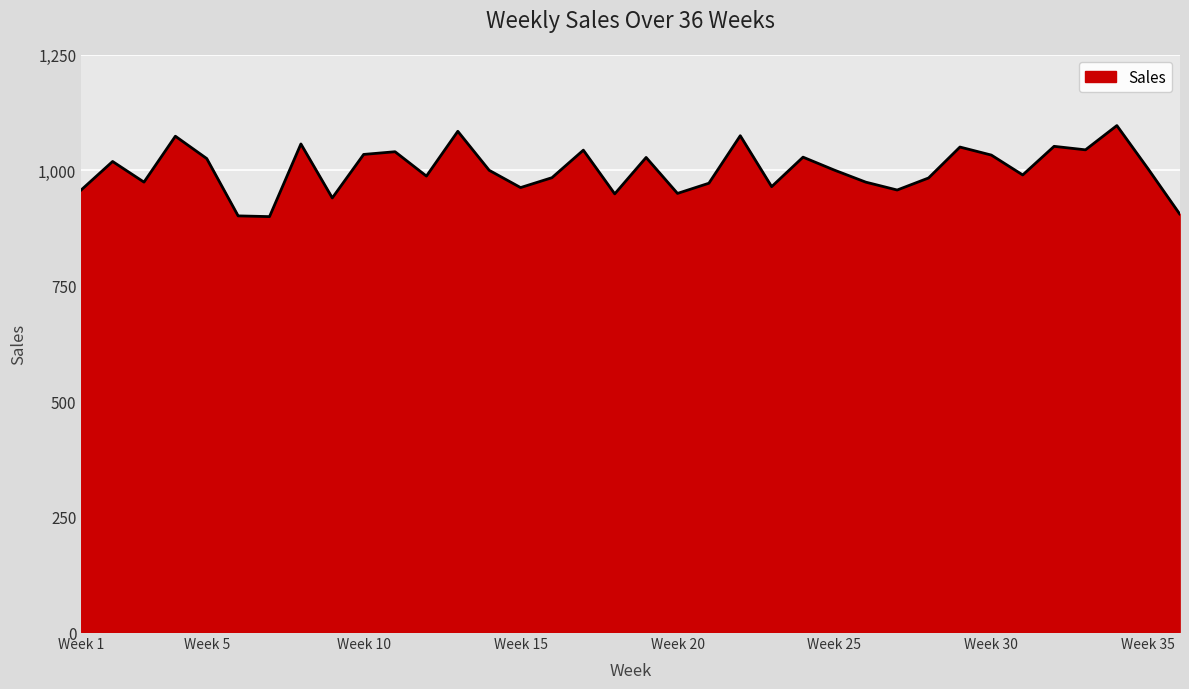

What is the maximum value shown in the chart?

1096.7